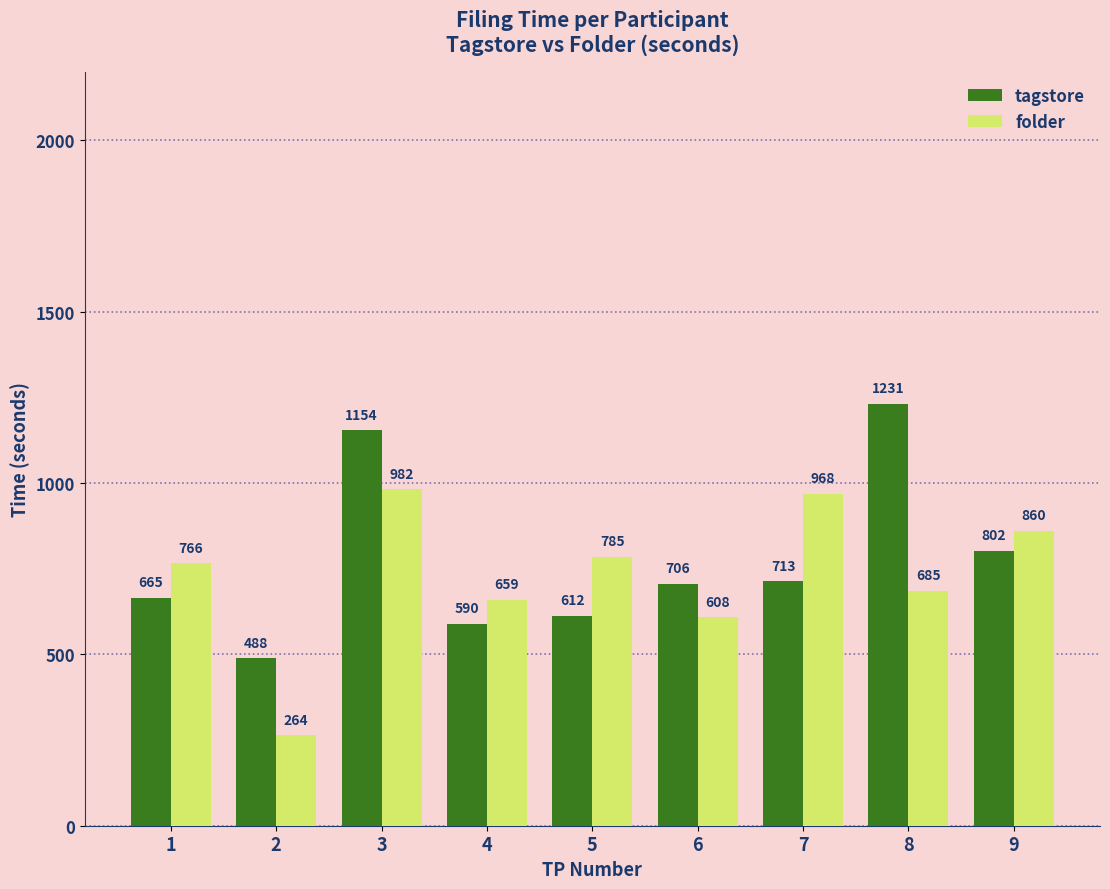

Which category has the highest value across all series?

8